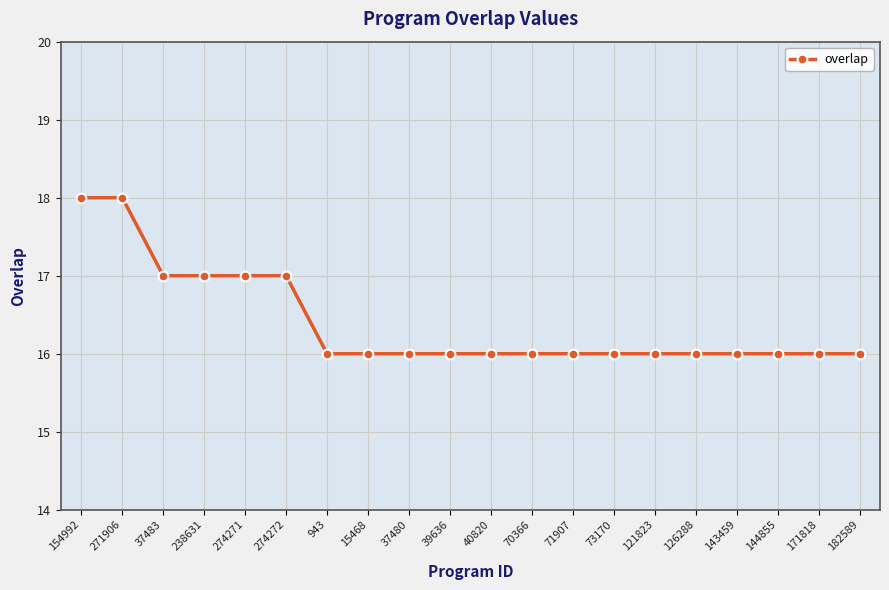

The value at 171818 is 27. True or false?

False